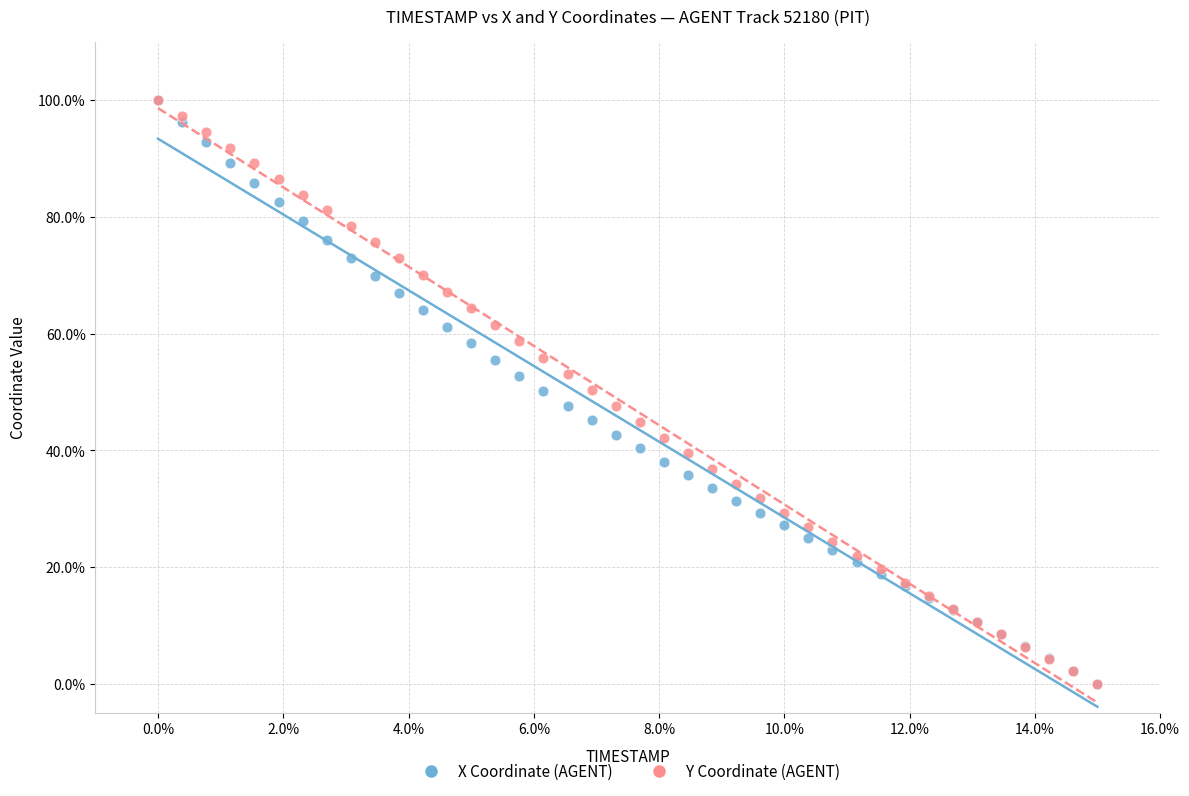

What are all the series names shown in the legend?

X Coordinate (AGENT), Y Coordinate (AGENT)